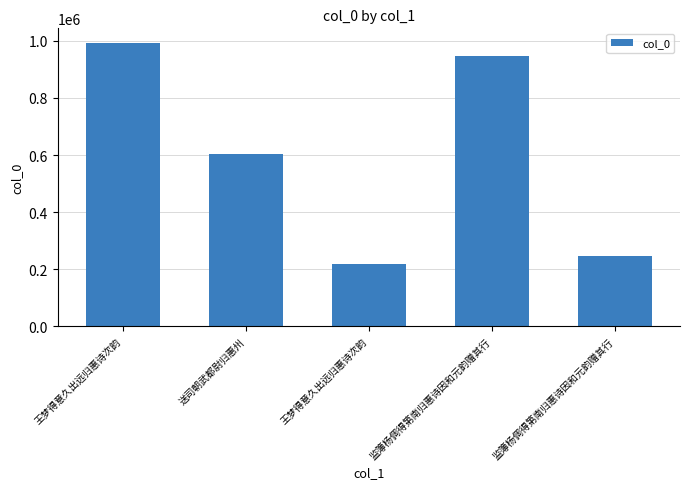

Reading left to right, list all the values displayed in this chart.

993637	602363	219256	947209	245443